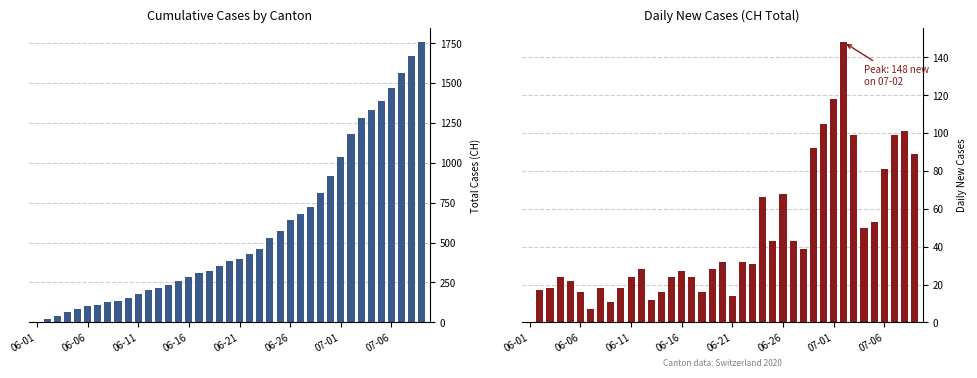

What are all the series names shown in the legend?

CH, CH Daily New